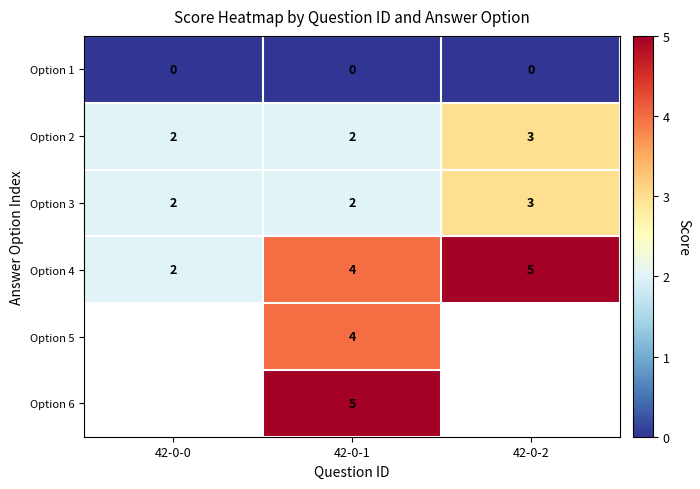

What is the maximum value for Option 4?

5